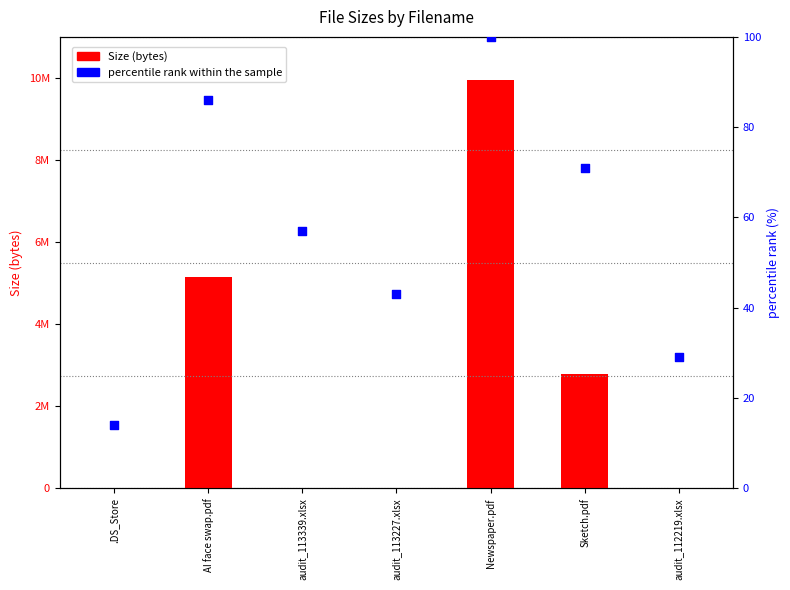

Which series has the largest total across all categories?

Size (bytes)